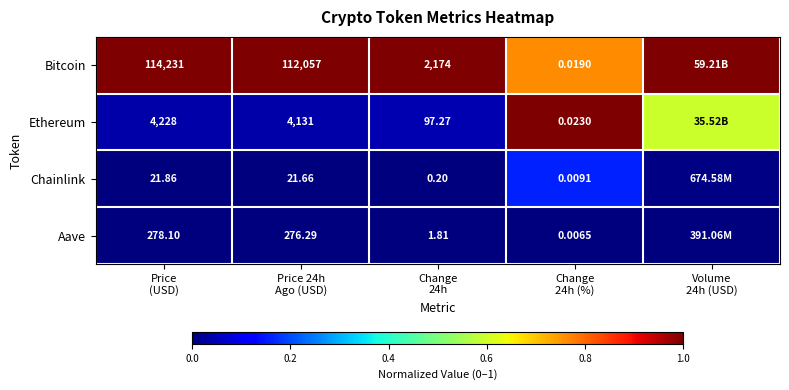

List the labels in order of Chainlink value, smallest first.

Price (USD), Price 24h Ago (USD), Change 24h, Volume 24h (USD), Change 24h (%)